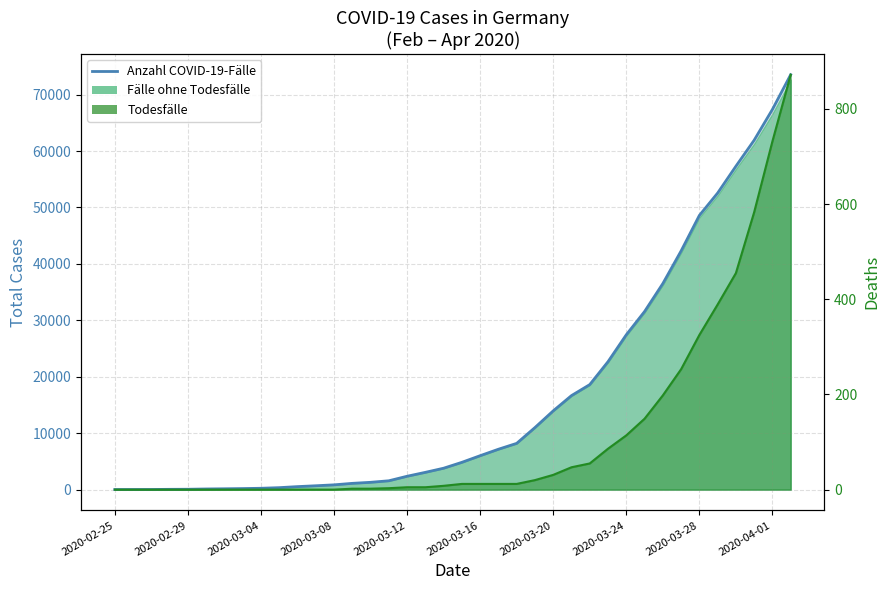

How many lines are shown in the chart?

2